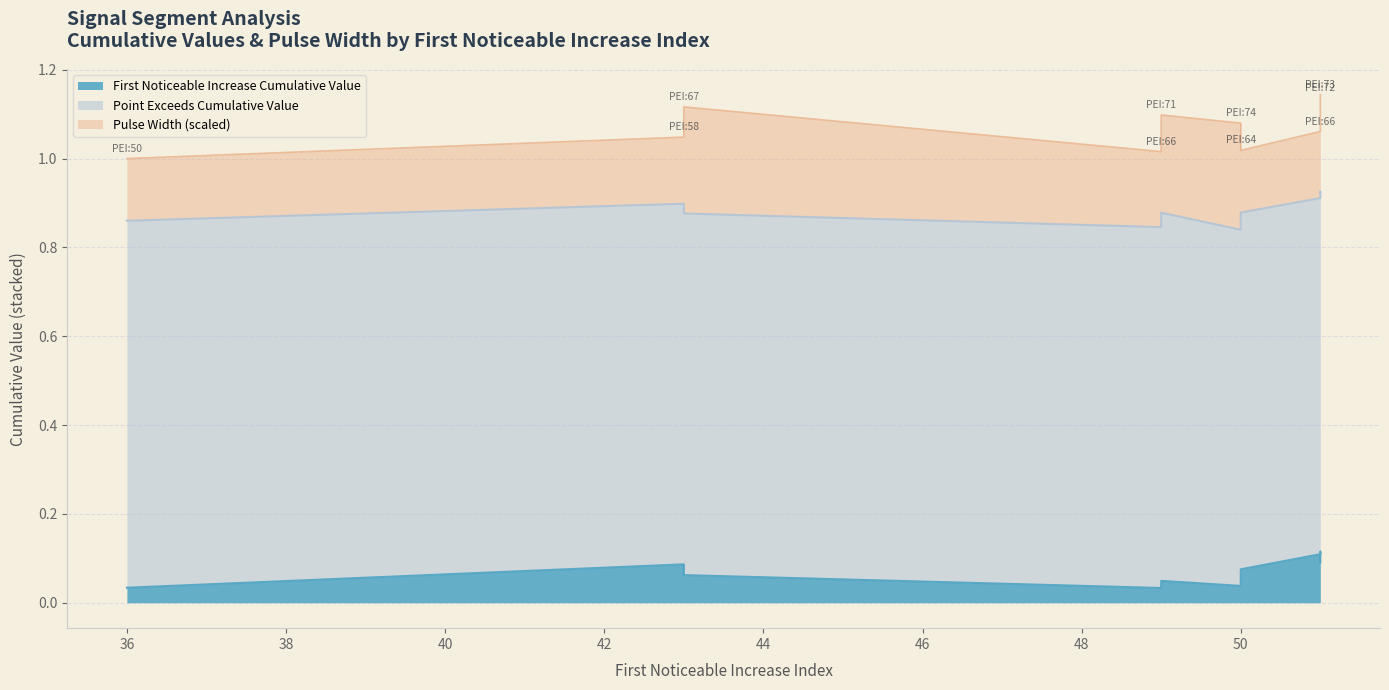

At which category is the sum across all series the highest?

51